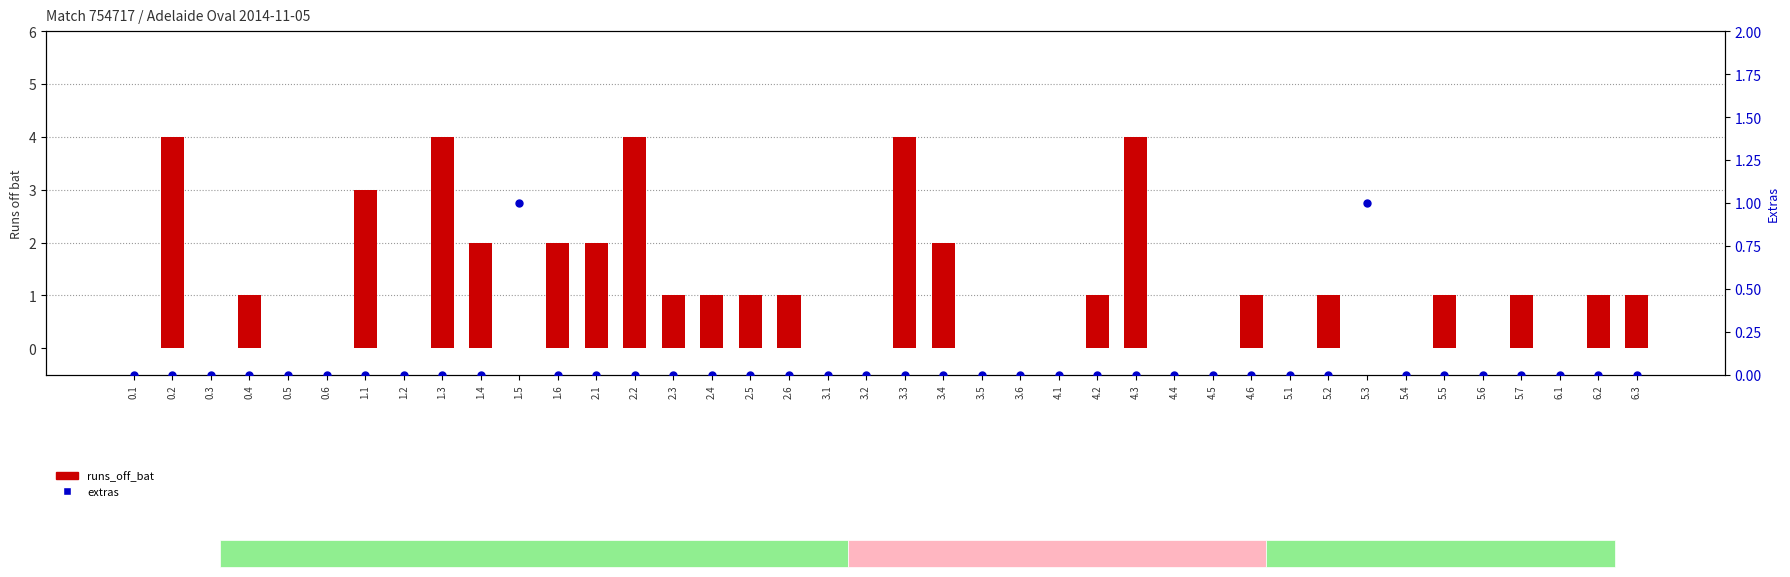

What is the total value across all series at 2.3?

1